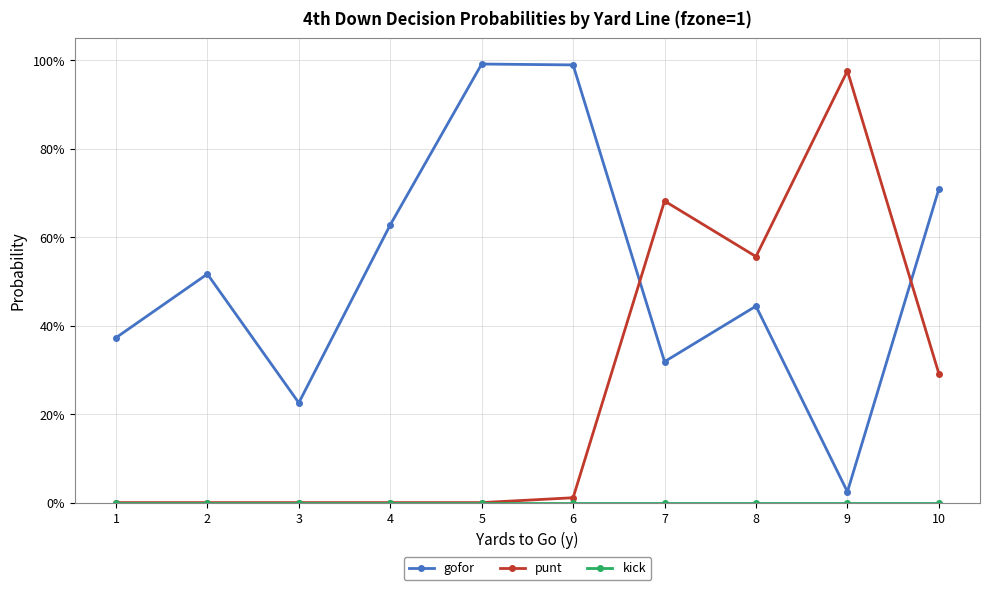

Which series changed the most between 2 and 6?

gofor